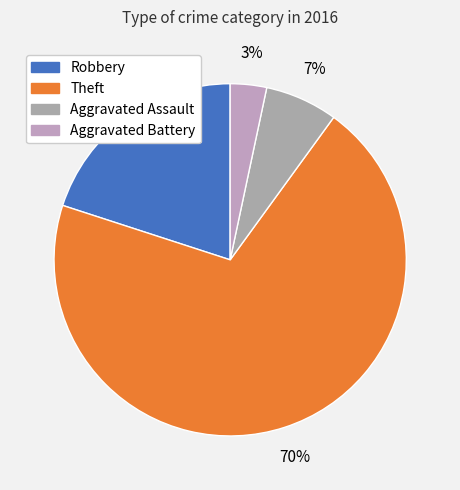

How many slices are in this pie chart?

4